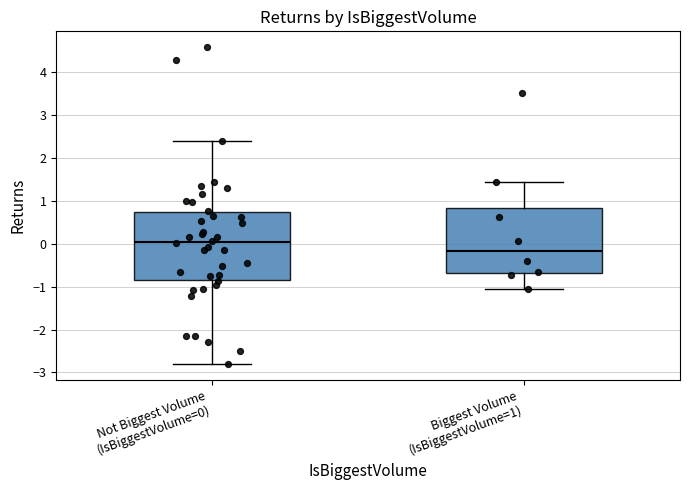

Which box has the lowest median line?

Biggest Volume (IsBiggestVolume=1)